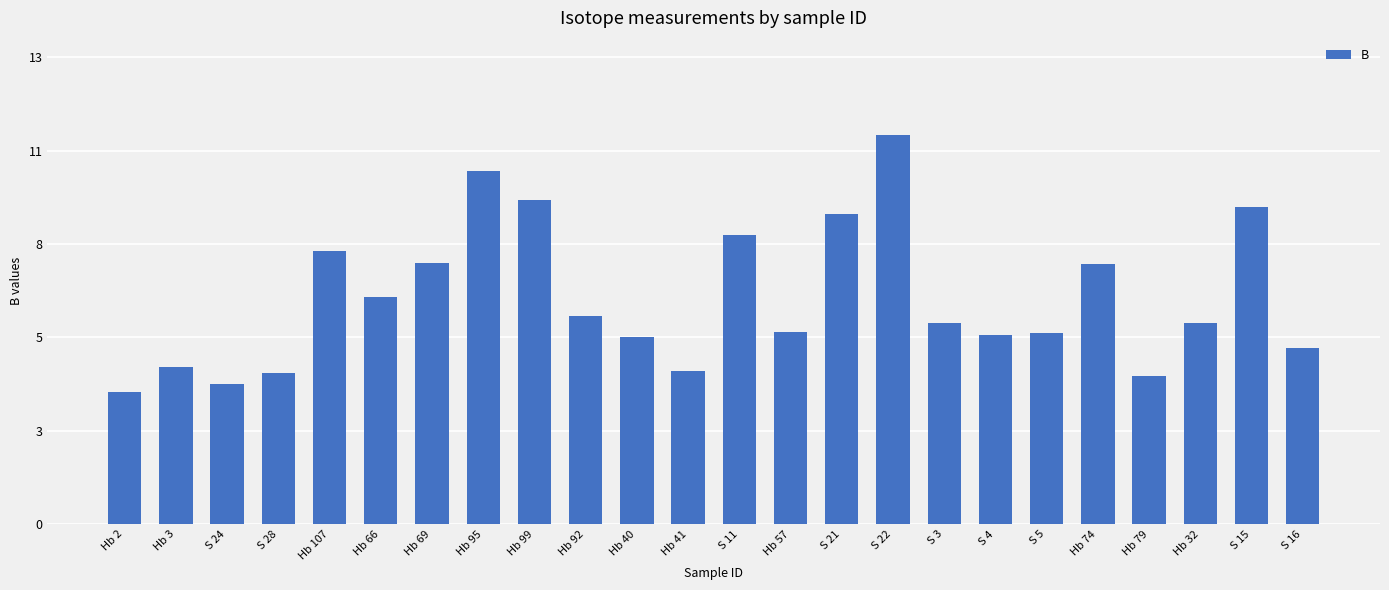

True or false: the data shows 8.1 at Hb 40.

False